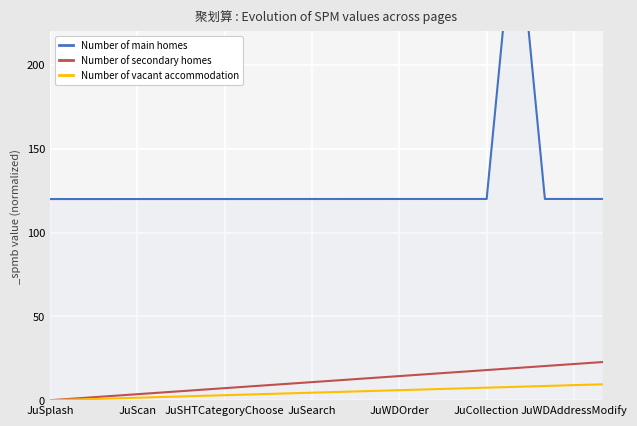

What value does the Number of secondary homes series have at 14?

16.8